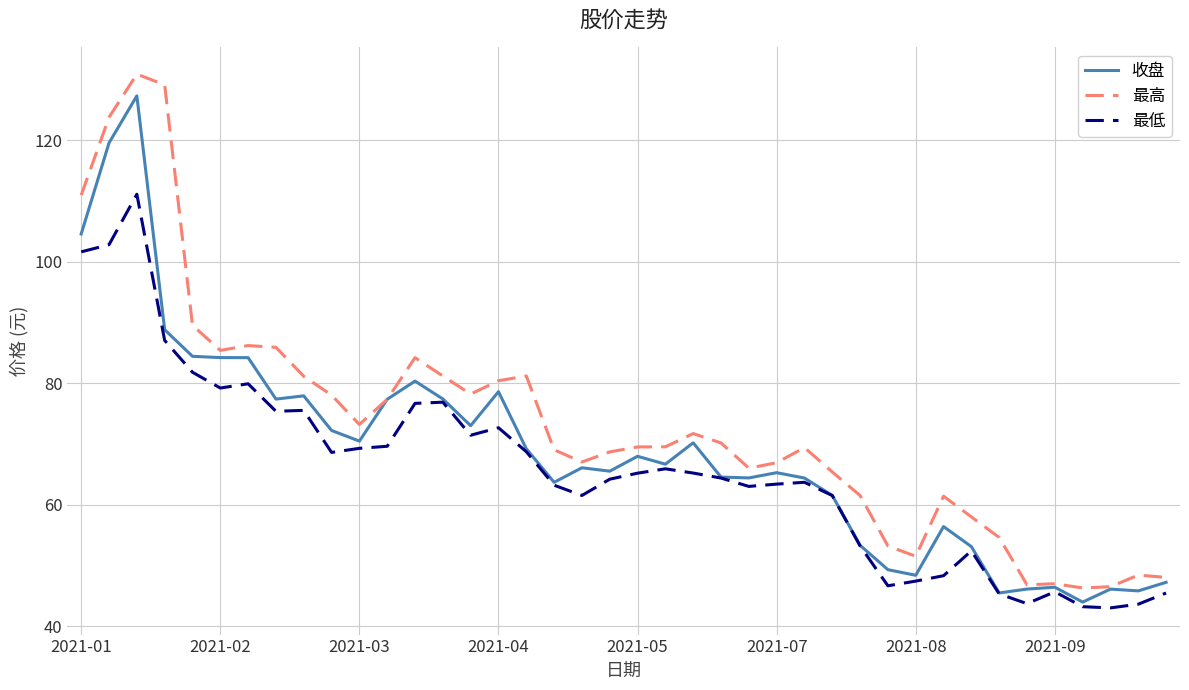

What is the maximum value for 最高?

130.9